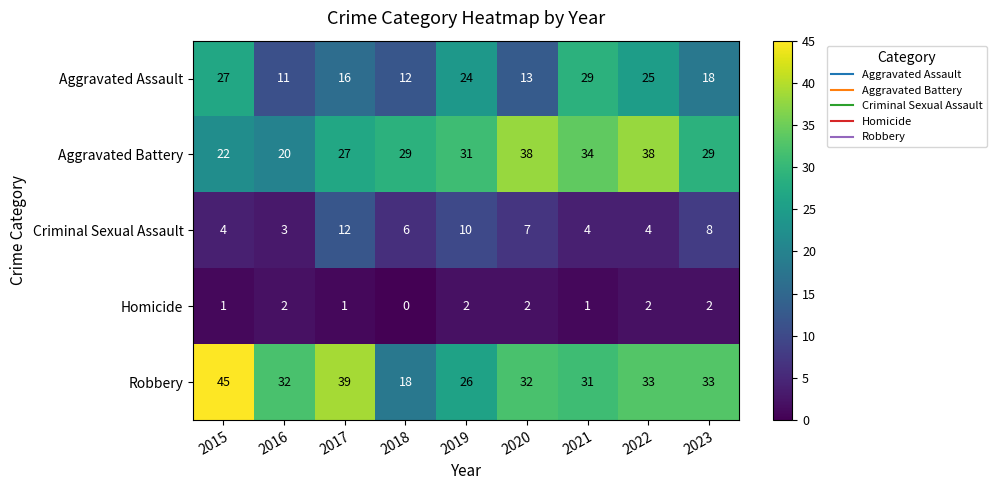

Count the number of data series in this chart.

5